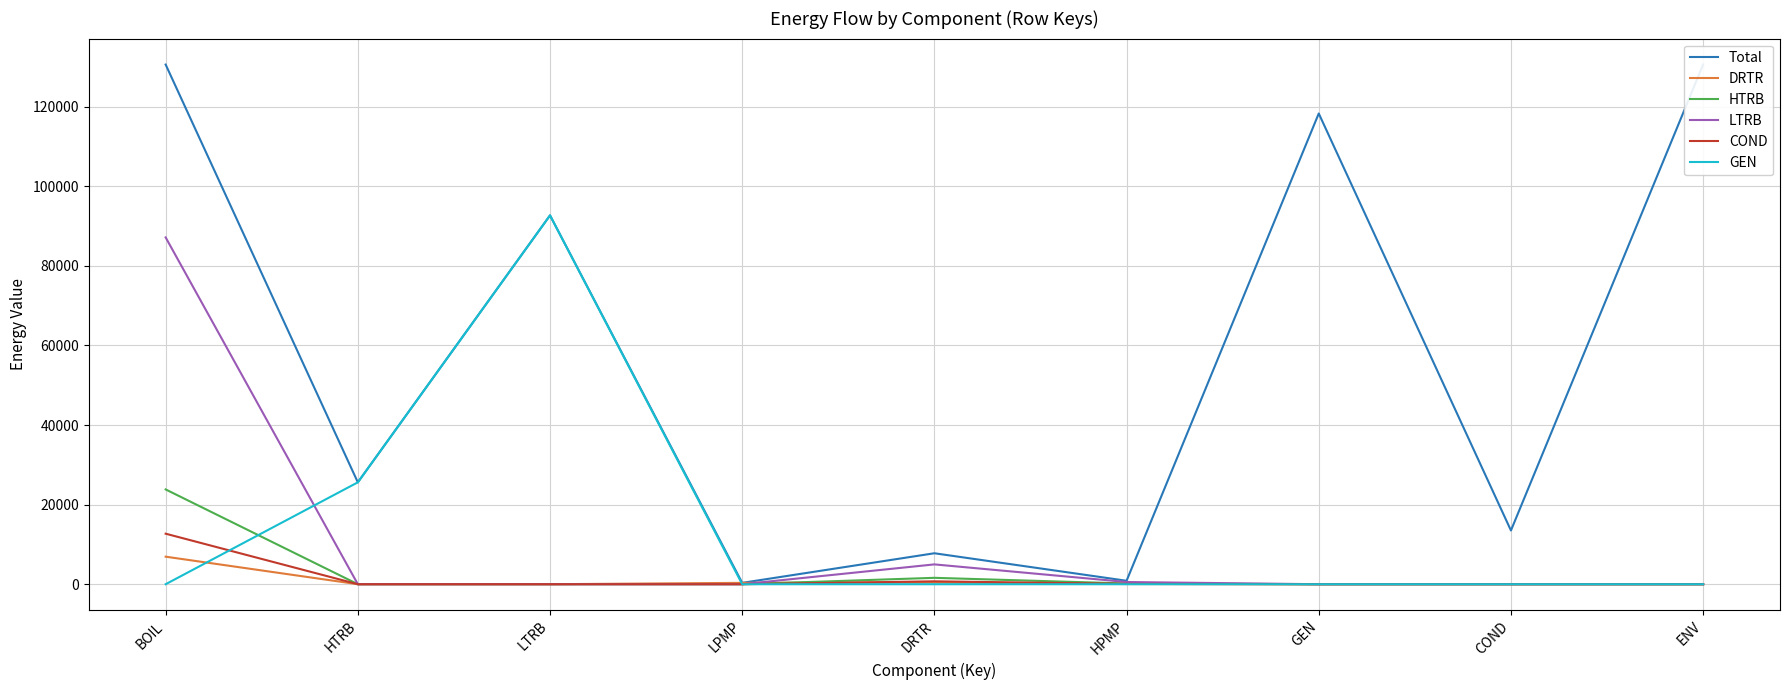

How many interior local peaks does the COND series have?

1